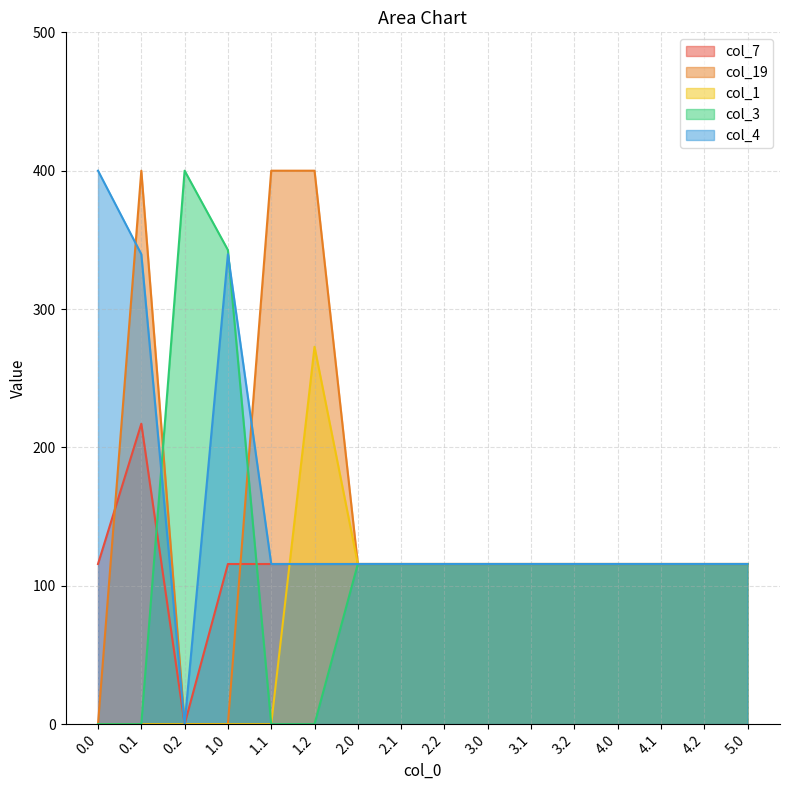

What is the total value across all series at 1.2?

904.2